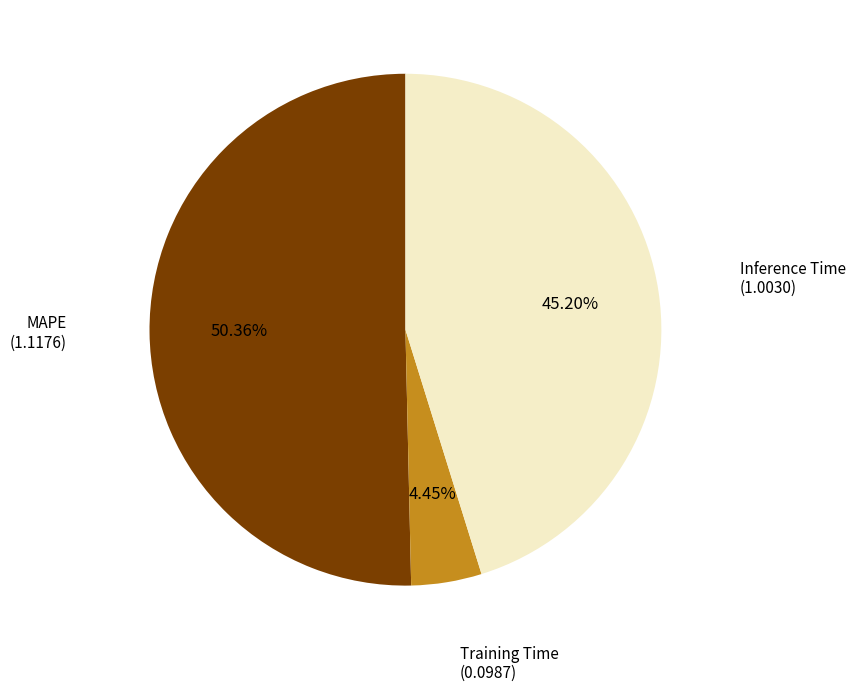

Which has a higher value, Inference Time or MAPE?

MAPE